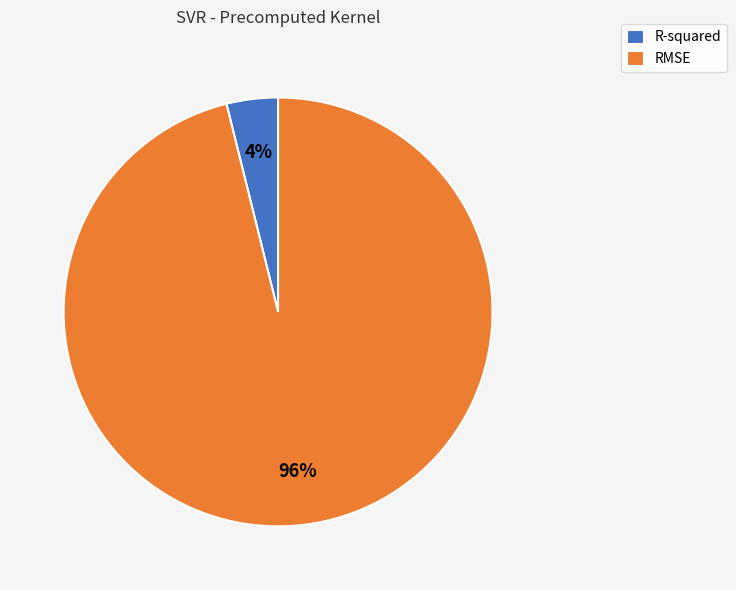

To the nearest percent, what percentage of the pie is R-squared?

4%